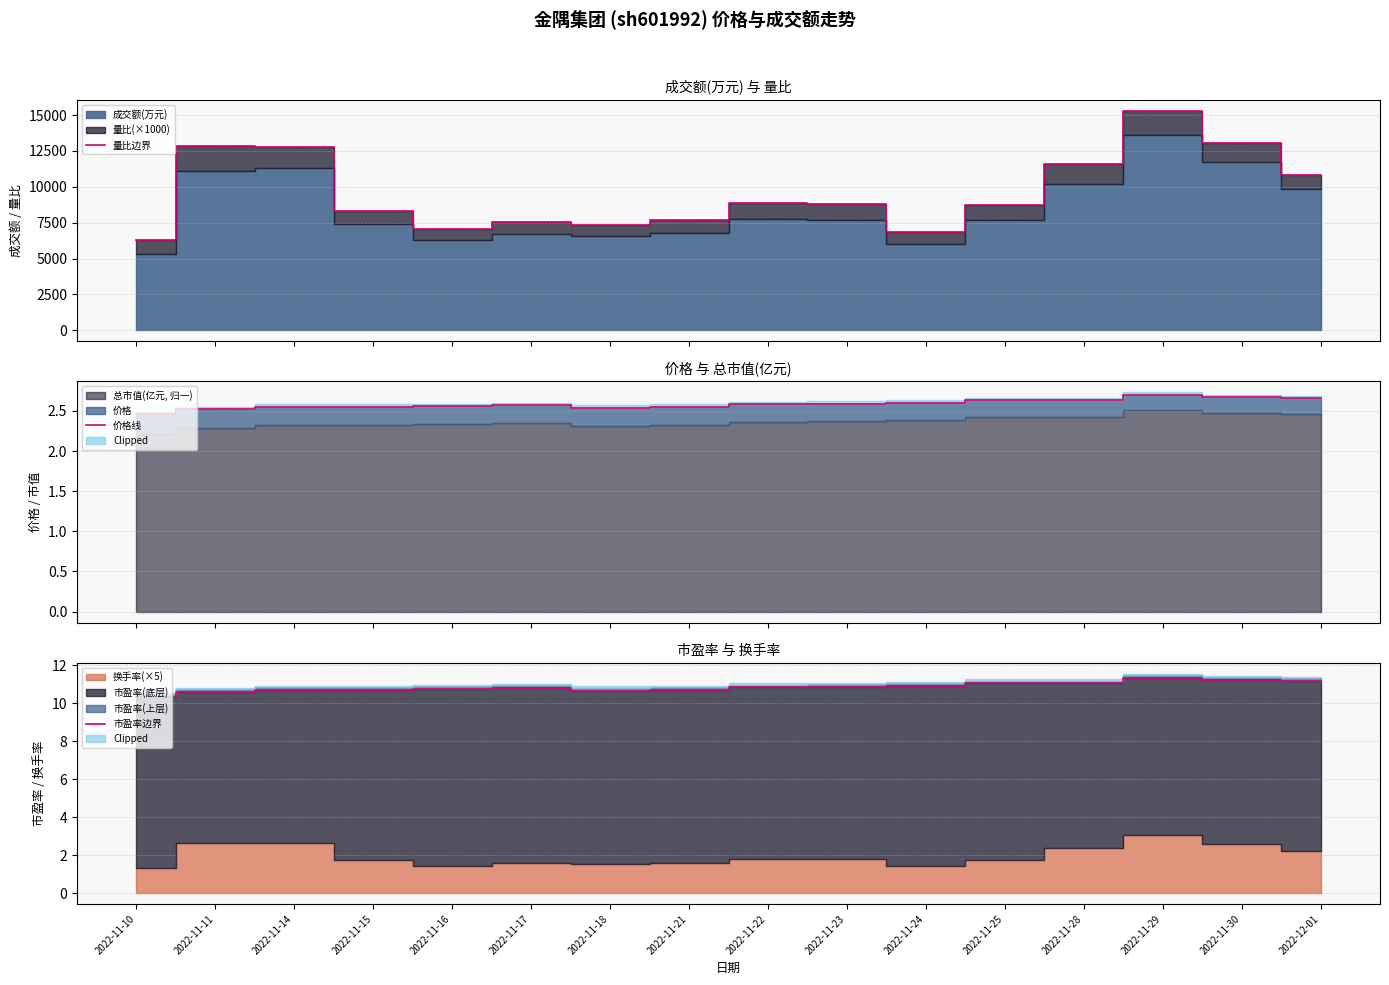

Between 2022-11-15 and 2022-11-28, which series saw the biggest shift?

量比边界